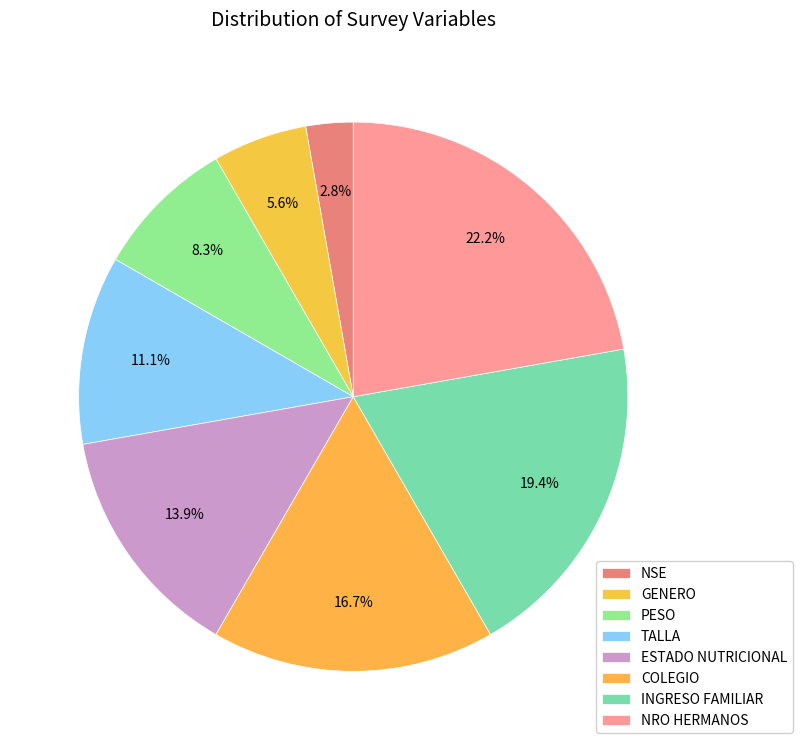

Count the number of slices in the pie.

8